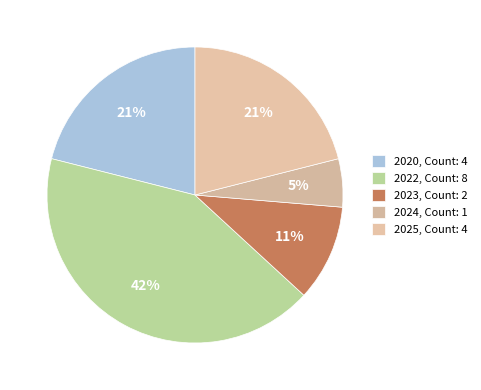

Is it true that 2024 is 5% of the pie?

True